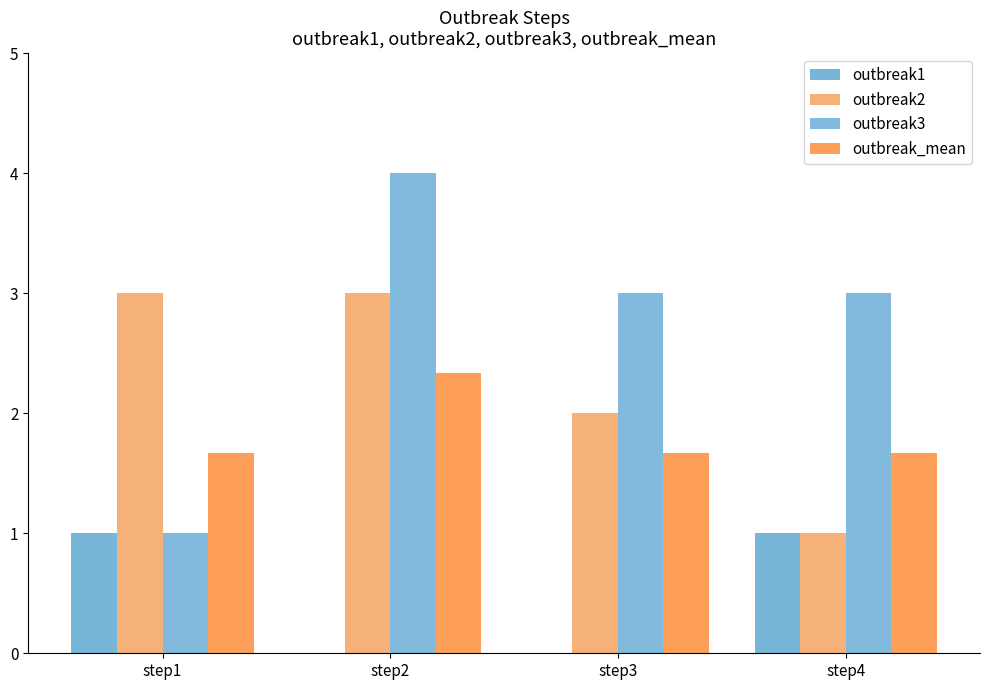

What is the sum of all outbreak1 values?

2.0